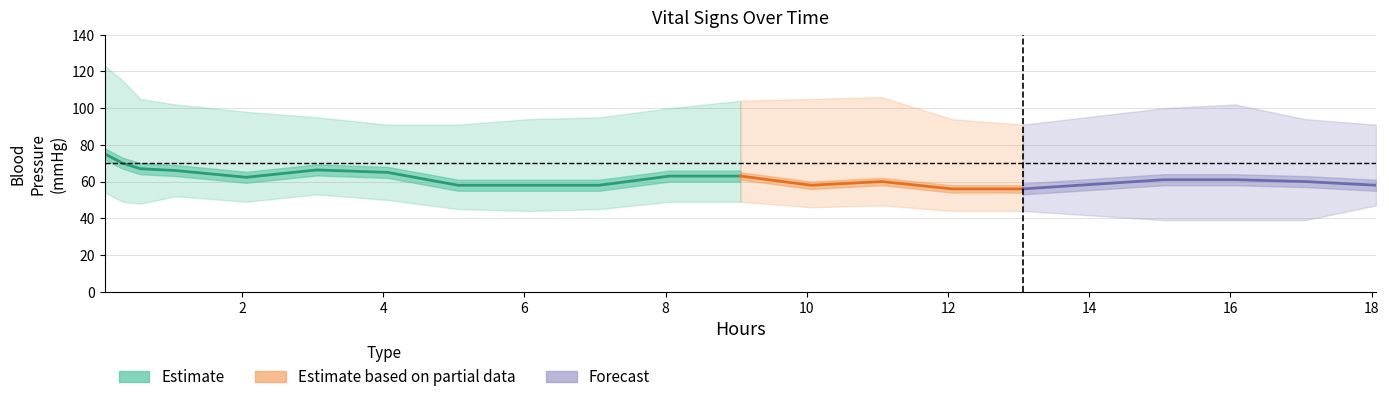

True or false: Diastolic blood pressure and Heart Rate intersect in this chart.

False